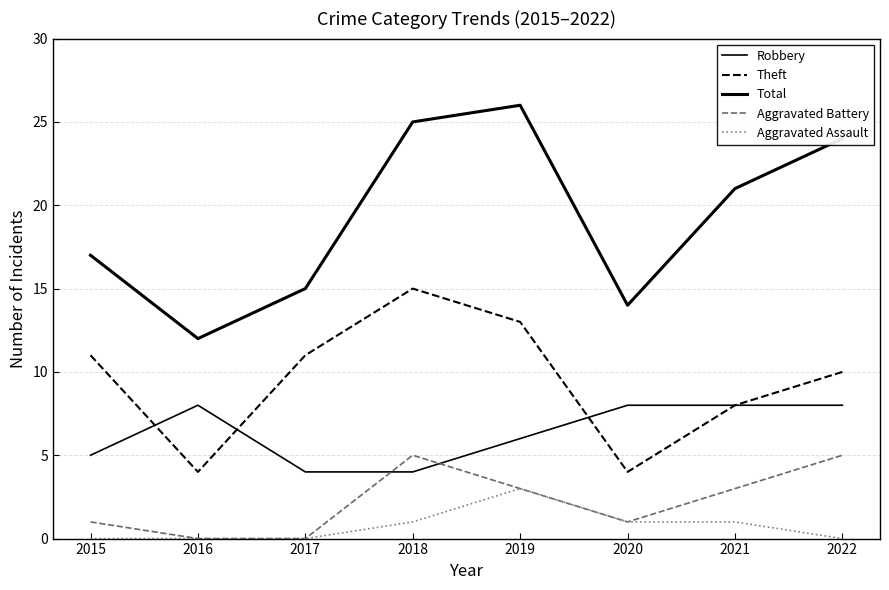

How many lines are shown in the chart?

5